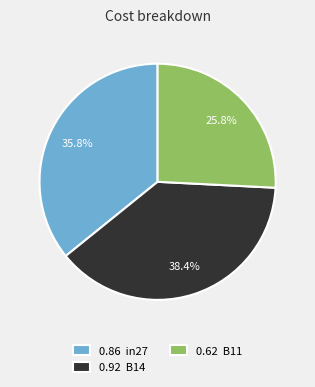

Rank the categories by value from lowest to highest.

0.62 B11, 0.86 in27, 0.92 B14